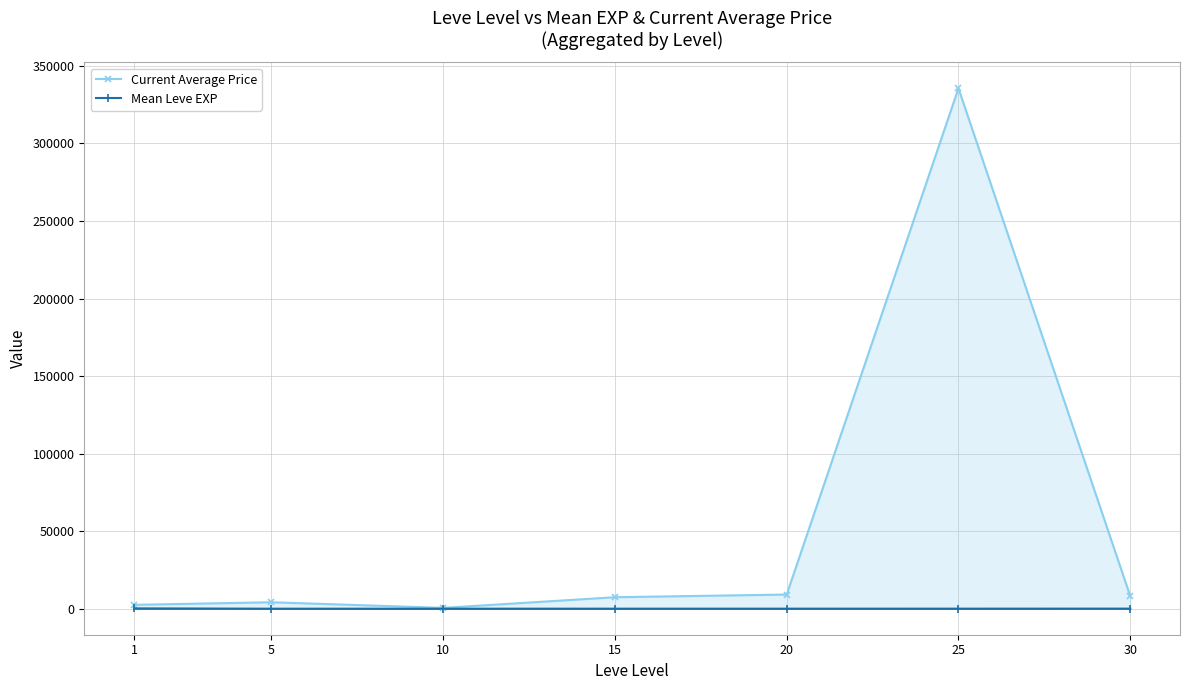

At which category does Mean Leve EXP reach its first local valley?

5